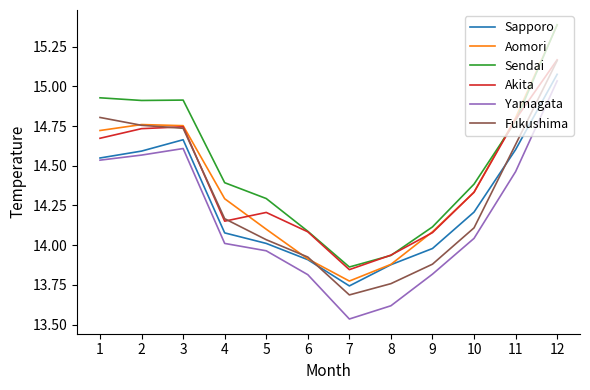

Which series has the widest spread of values?

Aomori